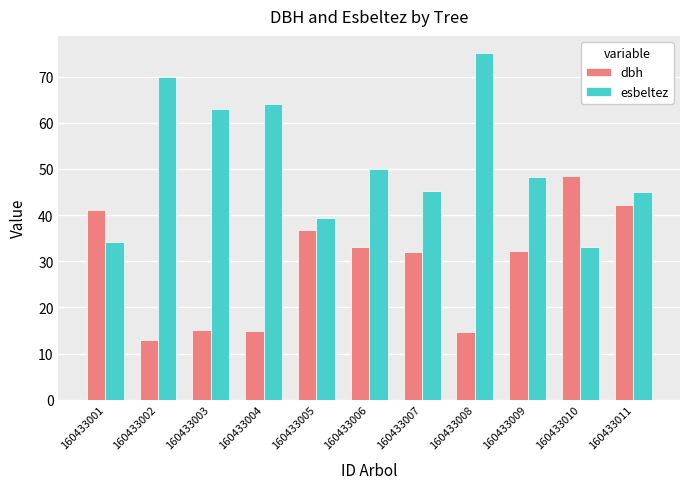

At which label is esbeltez closest to 54?

160433006